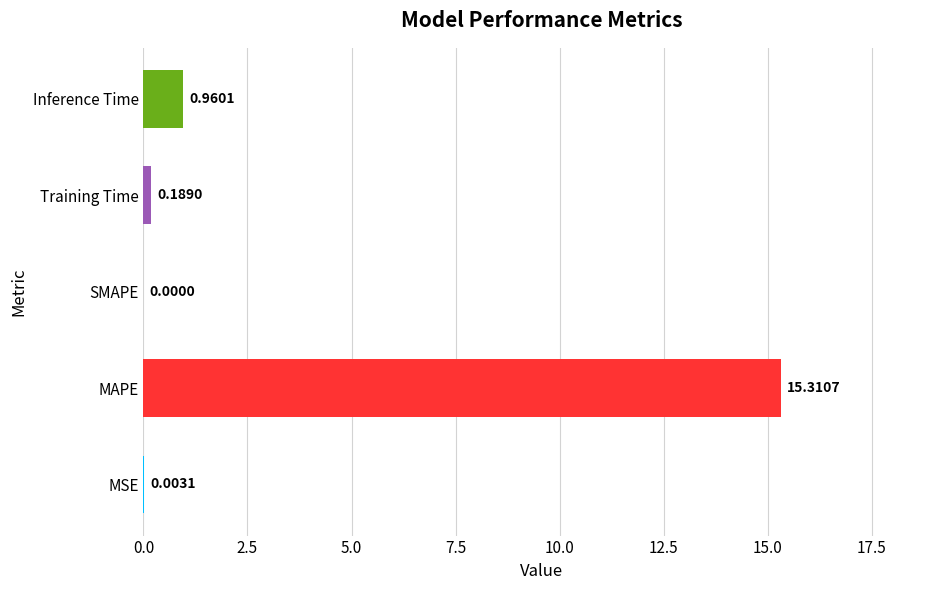

Count the number of values greater than 0.

4